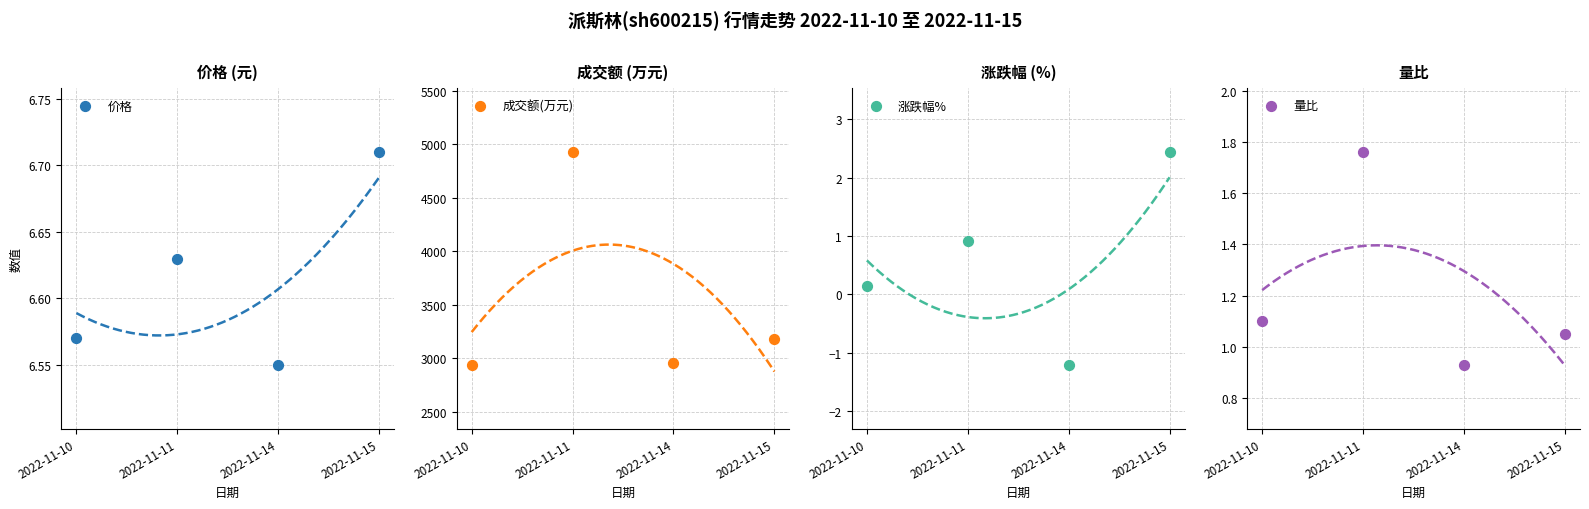

Which series contains the highest Y value?

成交额(万元)